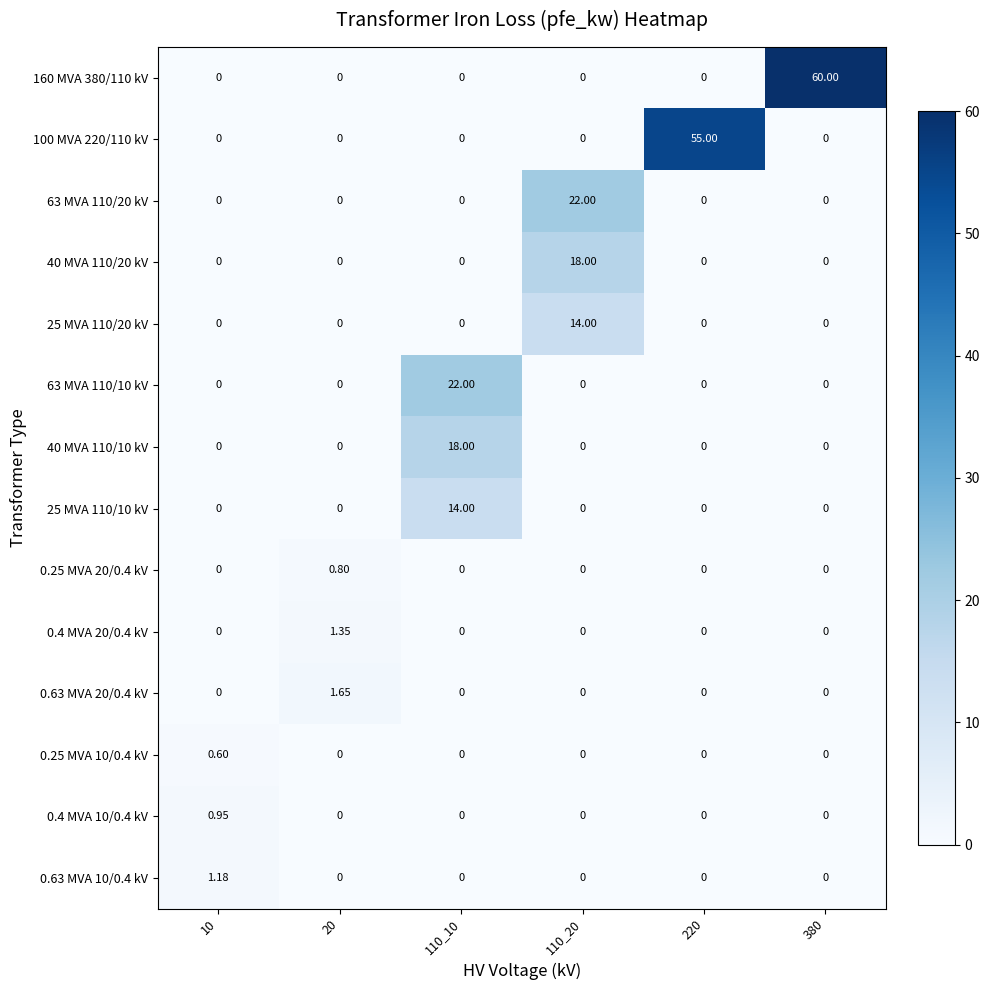

Is the value of 63 MVA 110/10 kV at 20 greater than the value of 25 MVA 110/10 kV at 110_10?

No